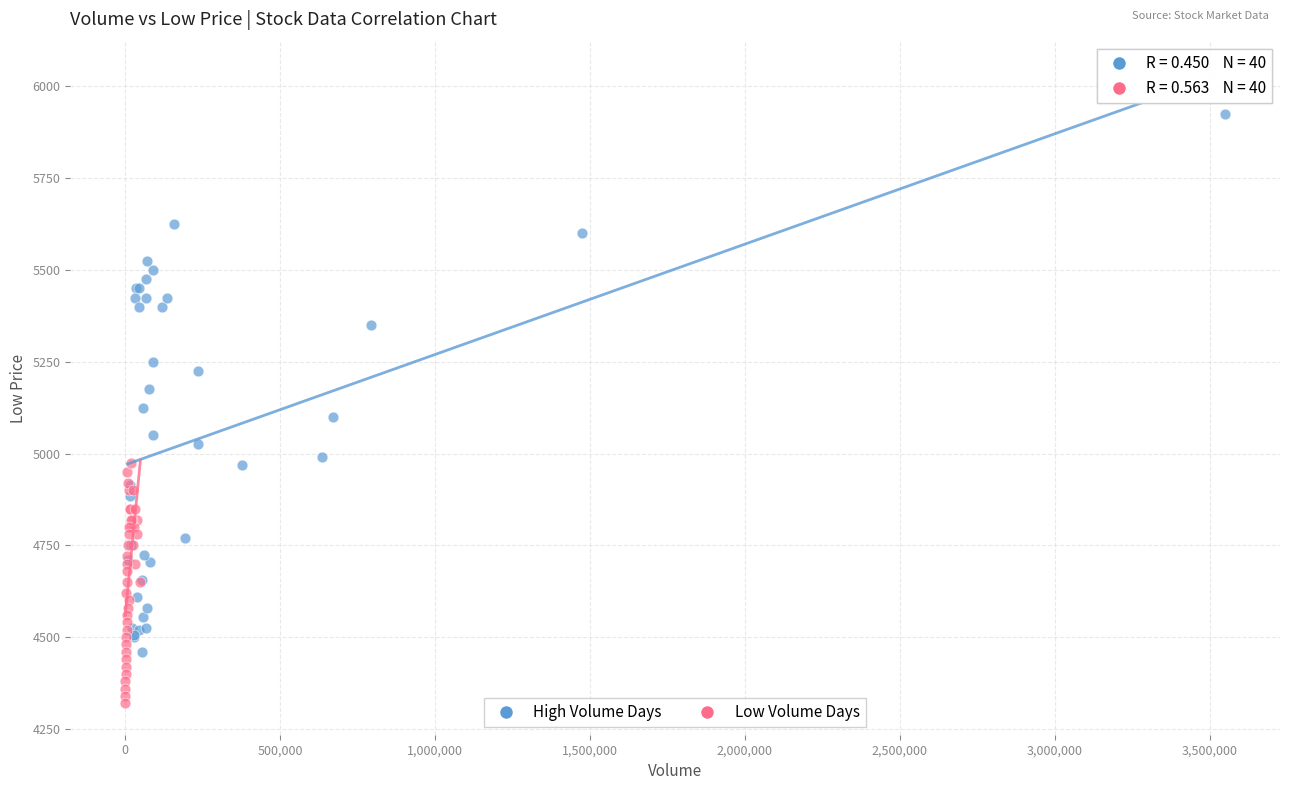

Which series reaches the minimum Y coordinate?

Low Volume Days